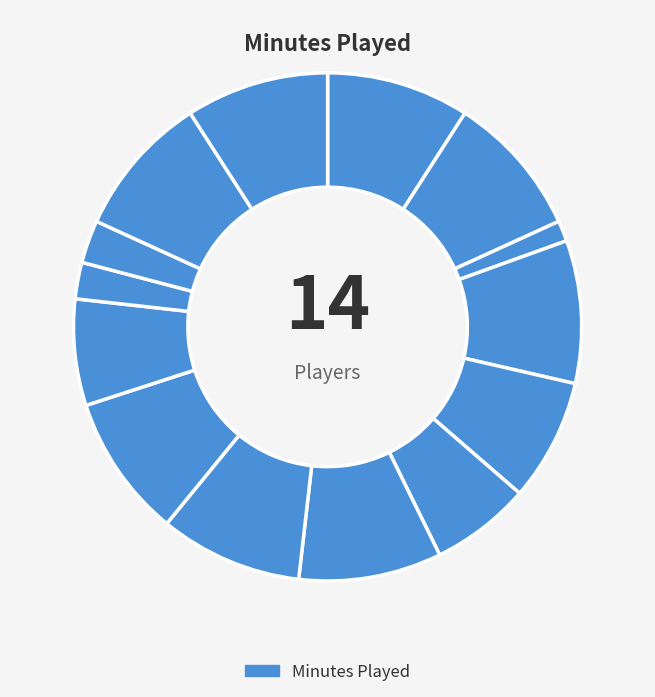

How many segments does this pie chart have?

14